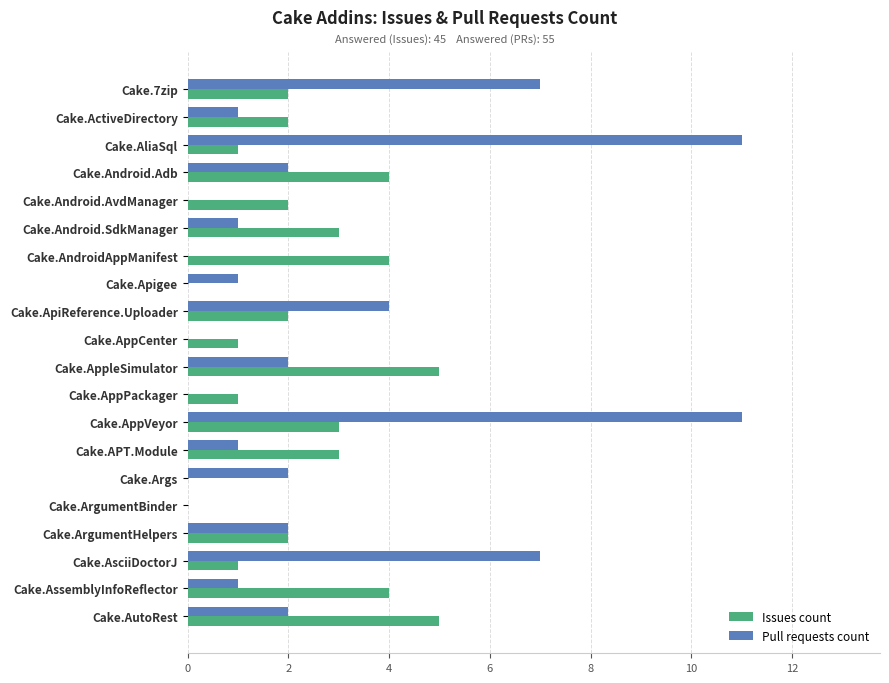

How many data points does each series have?

20